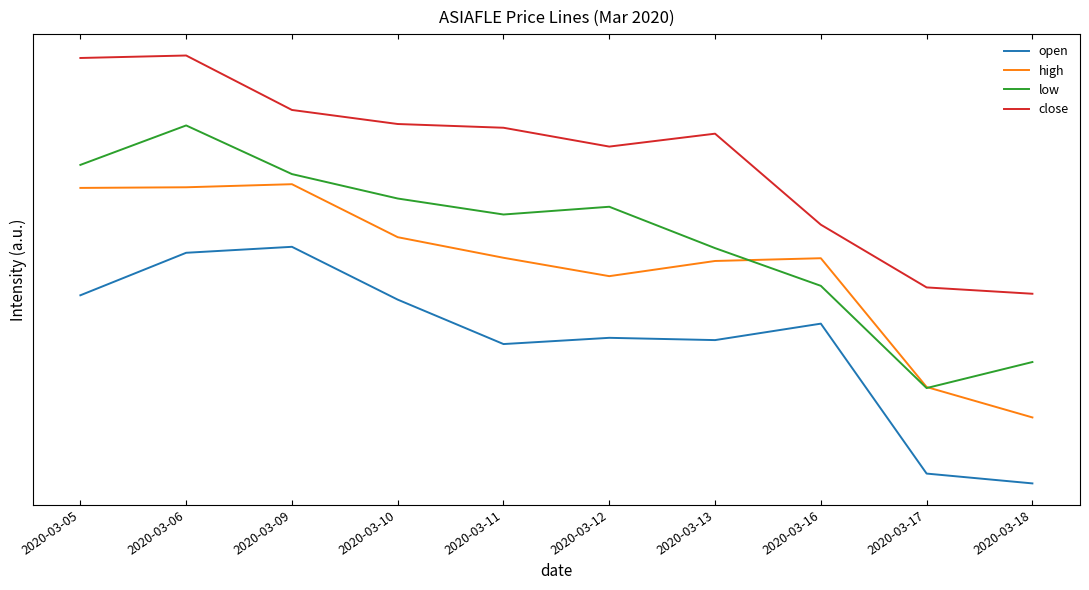

Is it true that low equals 2.2 at 2020-03-05?

True